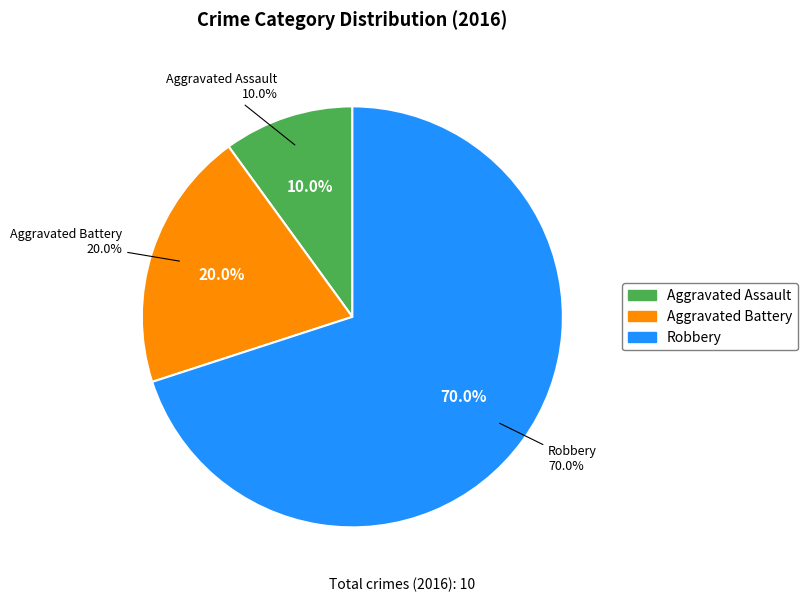

Which slice is the largest?

Robbery